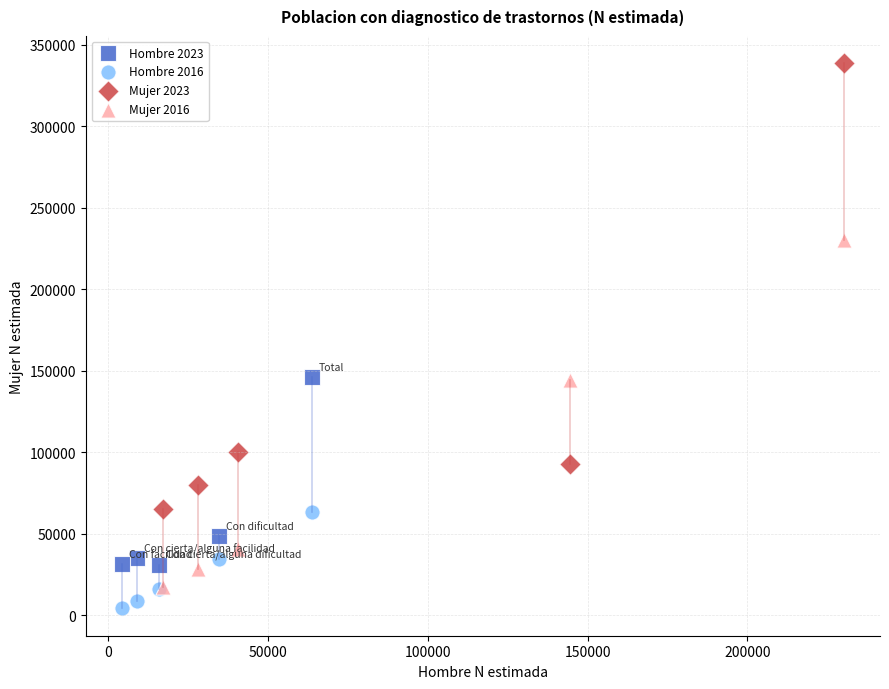

Which series contains the highest Y value?

Mujer 2023